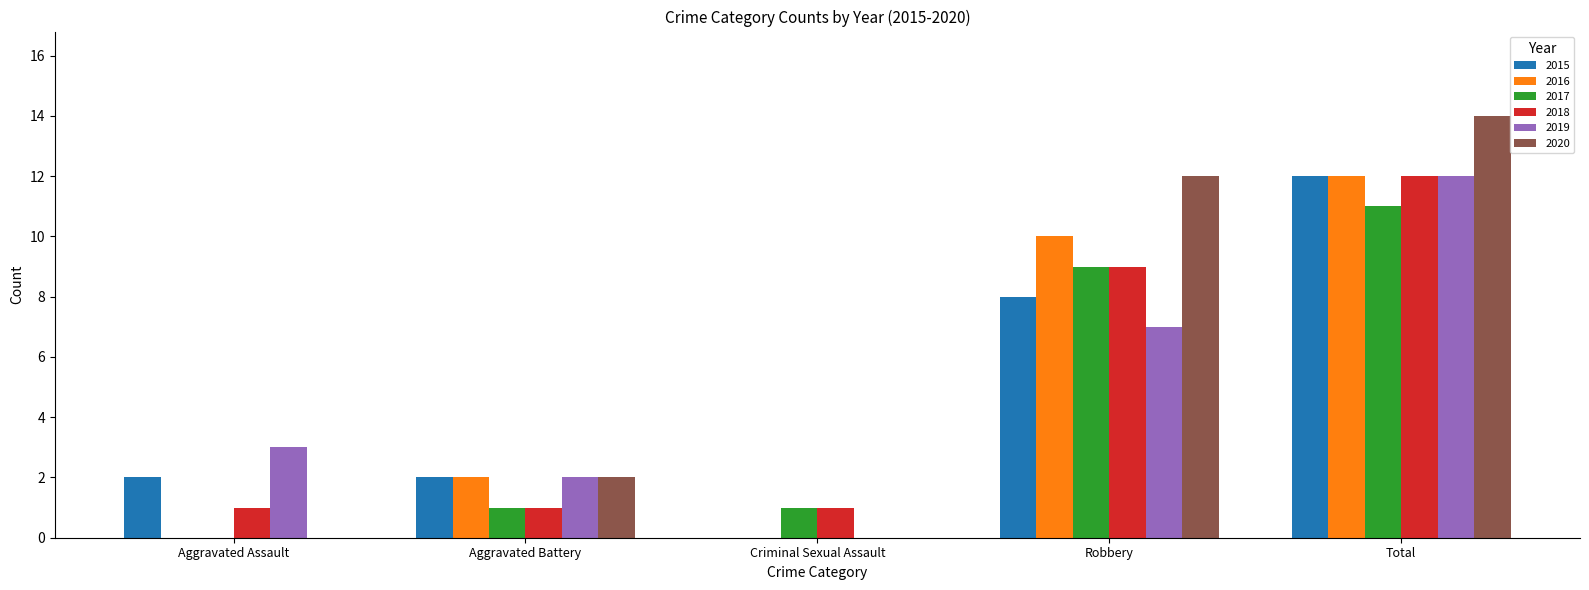

How many distinct data groups are displayed?

6